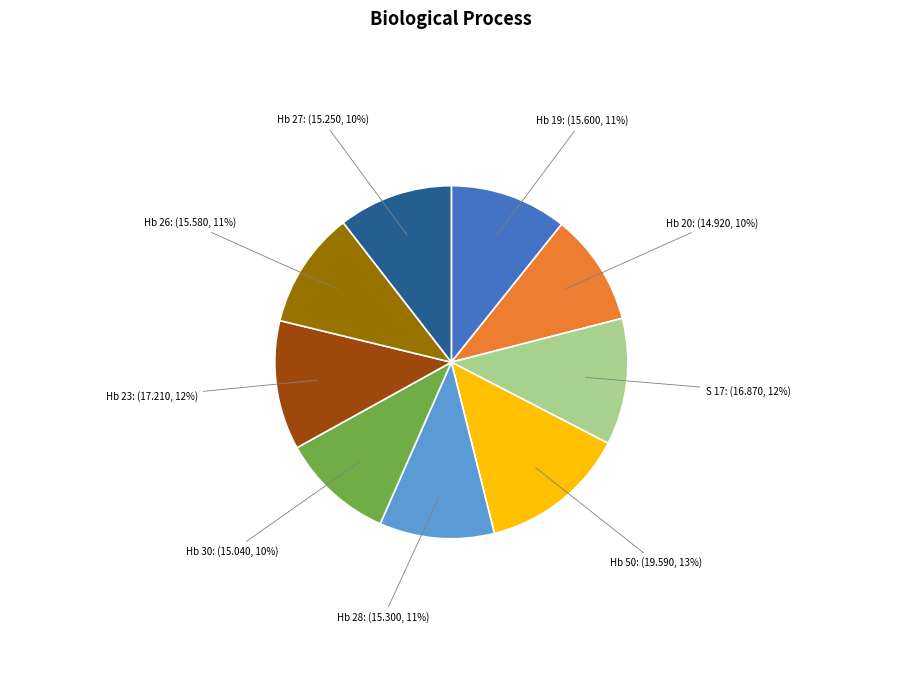

Is the sum of Hb 28: (15.300, 11%) and S 17: (16.870, 12%) greater than half?

No